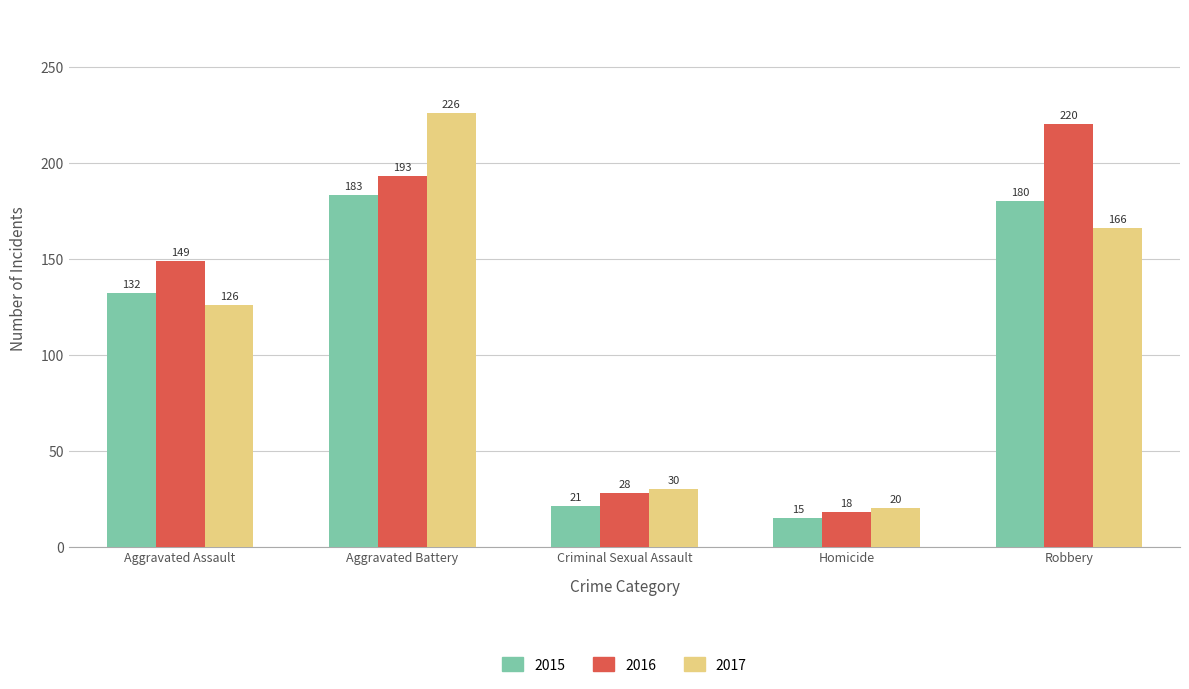

What is the difference between the 2015 values at Aggravated Assault and Homicide?

117